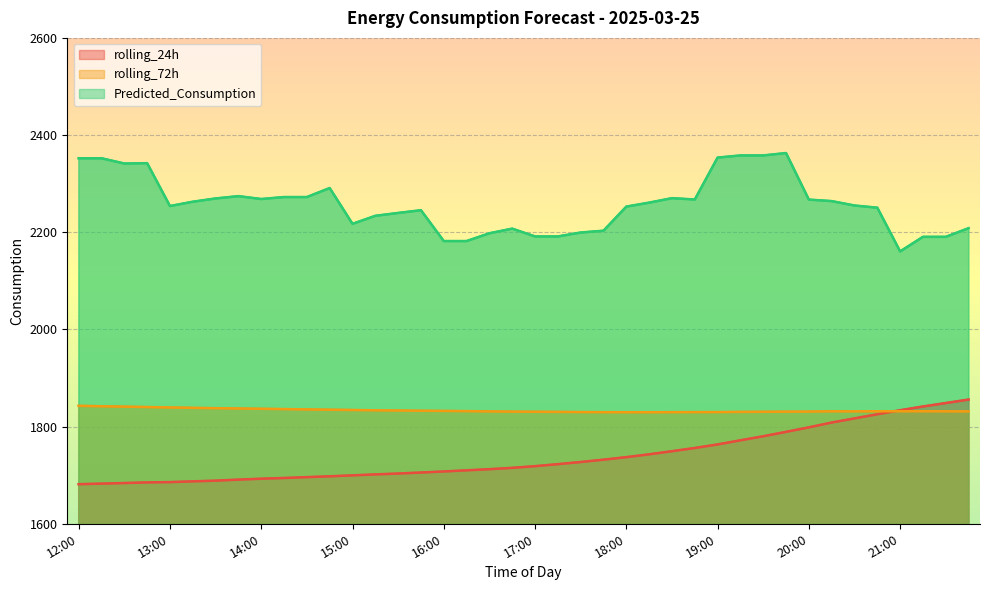

At how many categories does at least one series exceed 2193?

33